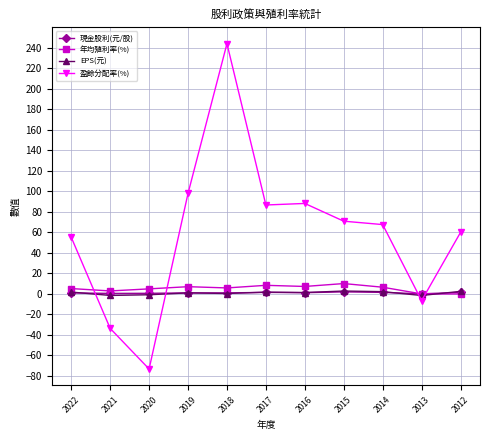

After their last crossing, which series has the higher values: 現金股利(元/股) or 盈餘分配率(%)?

盈餘分配率(%)